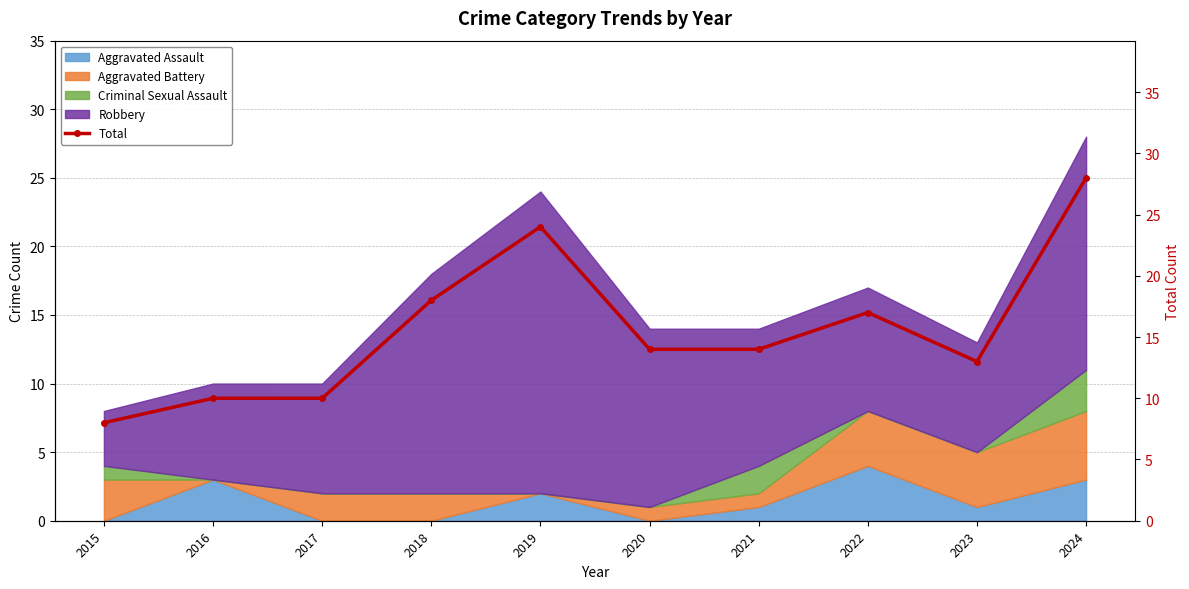

What is the value of the 1st point from the left?

8